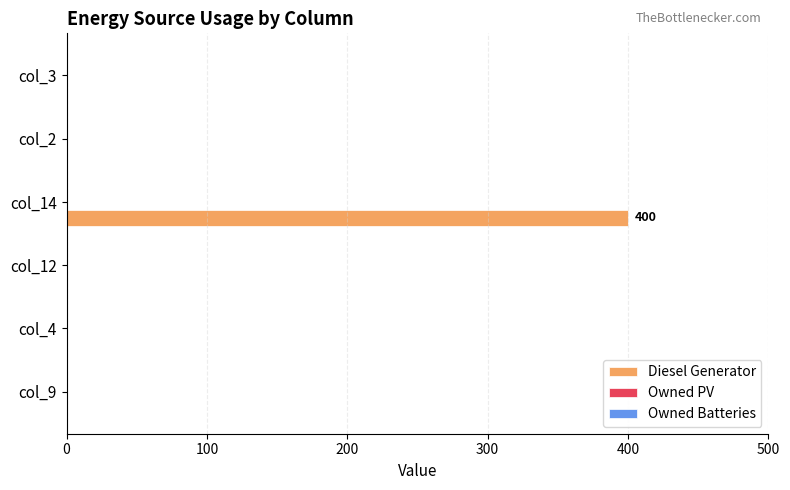

The value at col_4 is 0. True or false?

True